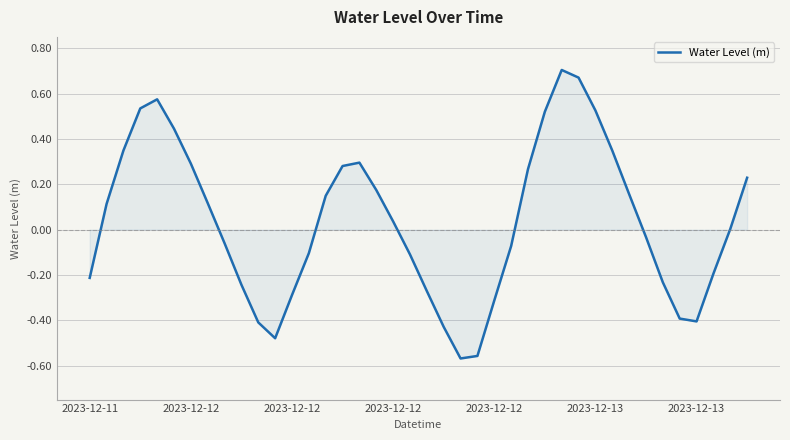

What is the difference between the maximum and minimum values?

1.3